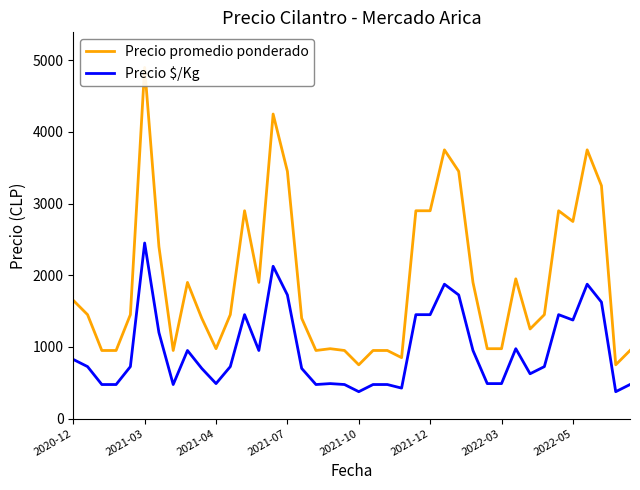

Reading left to right, list all the values displayed in this chart.

Precio promedio ponderado: 1650	1450	950	950	1450	4900	2400	950	1900	1400	975	1450	2900	1900	4250	3450	1400	950	975	950	750	950	950	850	2900	2900	3750	3450	1900	975	975	1950	1250	1450	2900	2750	3750	3250	750	950
Precio $/Kg: 825	725	475	475	725	2450	1200	475	950	700	488	725	1450	950	2125	1725	700	475	488	475	375	475	475	425	1450	1450	1875	1725	950	488	488	975	625	725	1450	1375	1875	1625	375	475